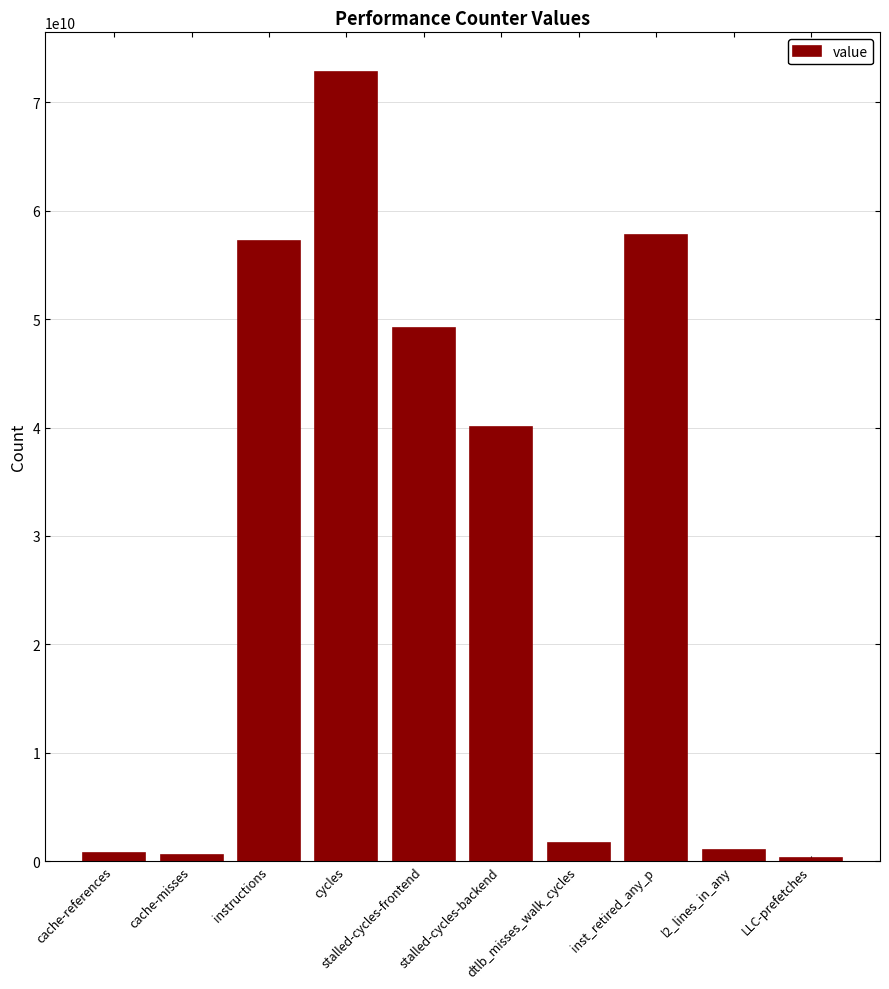

Read the value at cache-references, to the nearest 100.

692823700